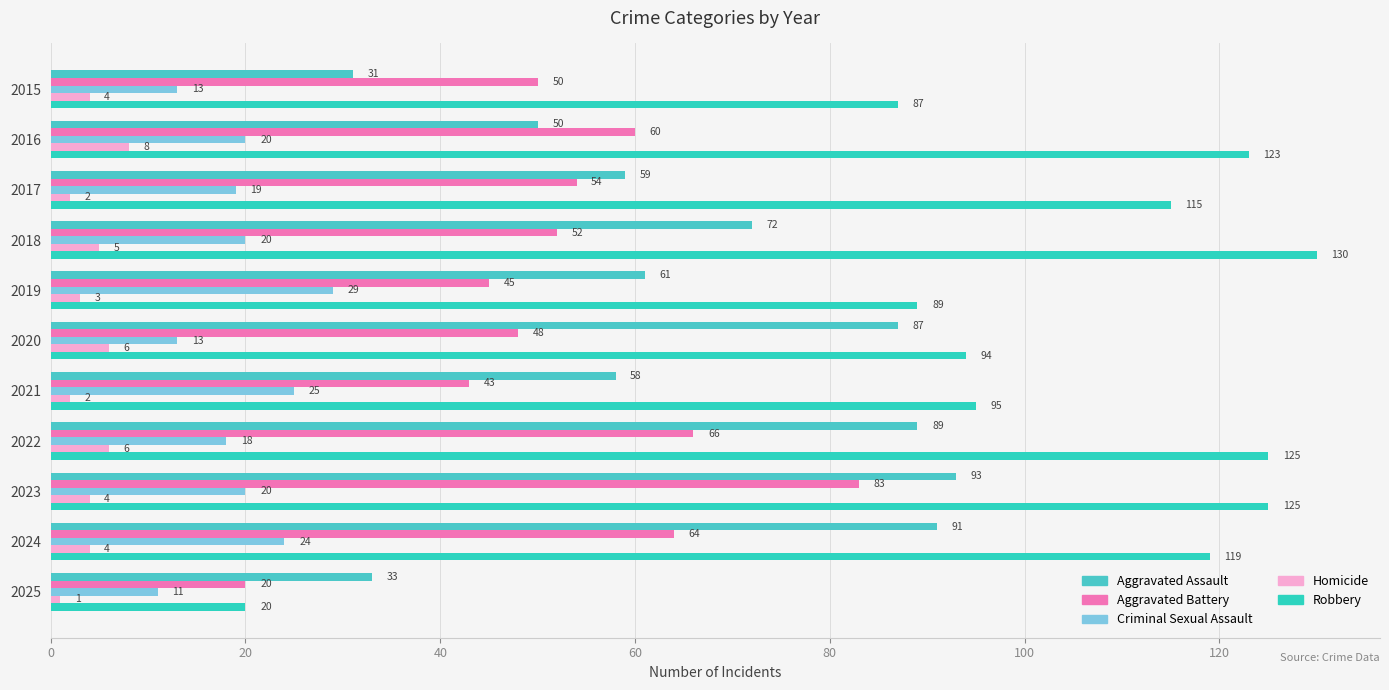

What is the maximum value shown in the chart?

130